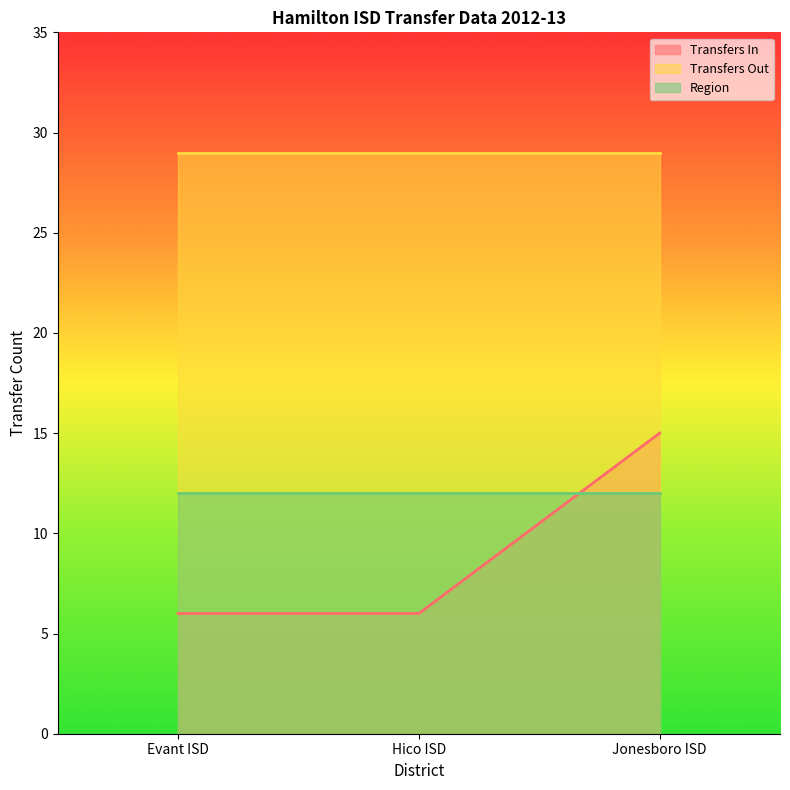

What is the approximate value of Region at Jonesboro ISD?

12